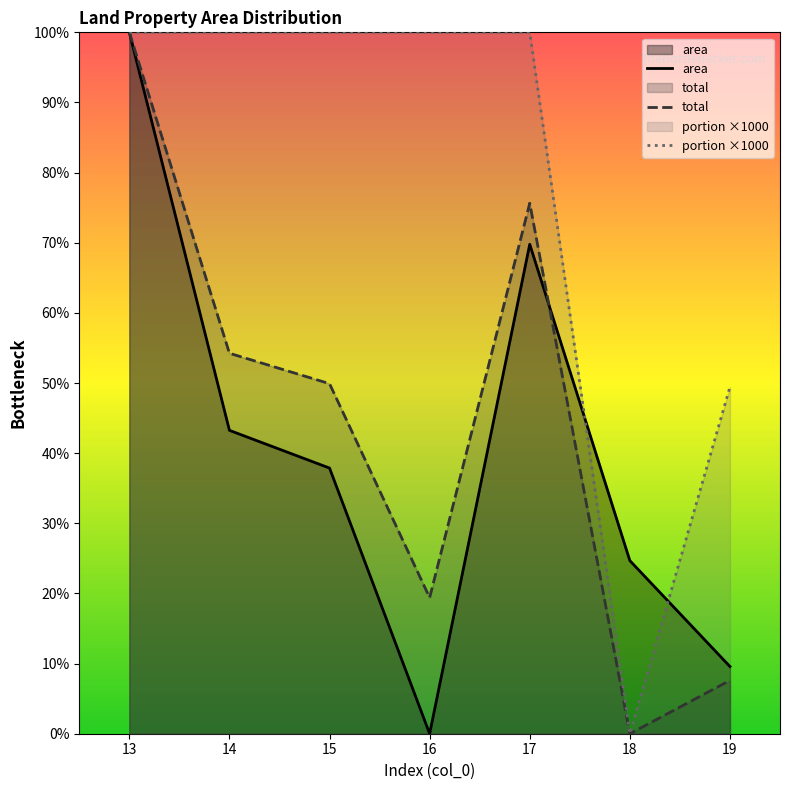

What are all the series names shown in the legend?

area, total, portion ×1000